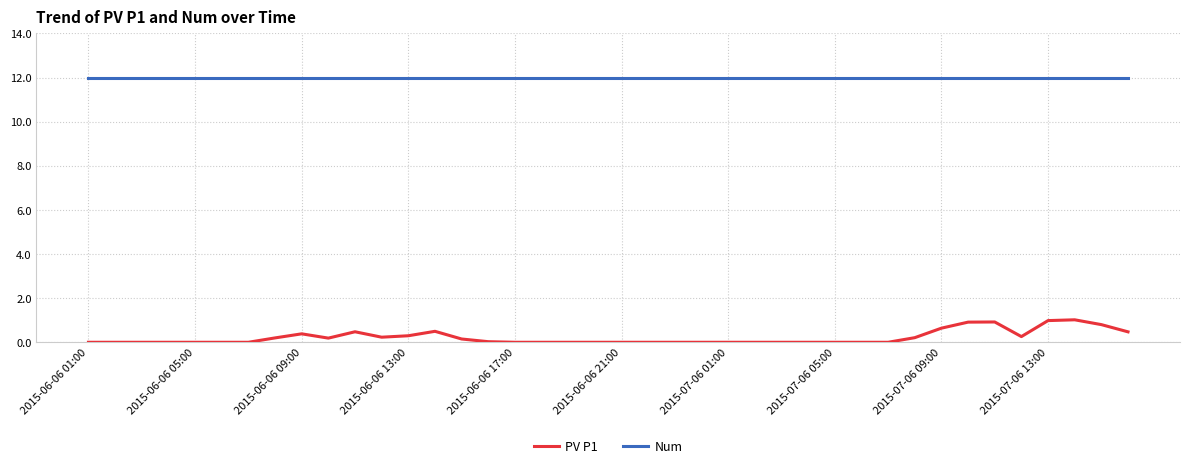

Which series has the widest spread of values?

PV P1